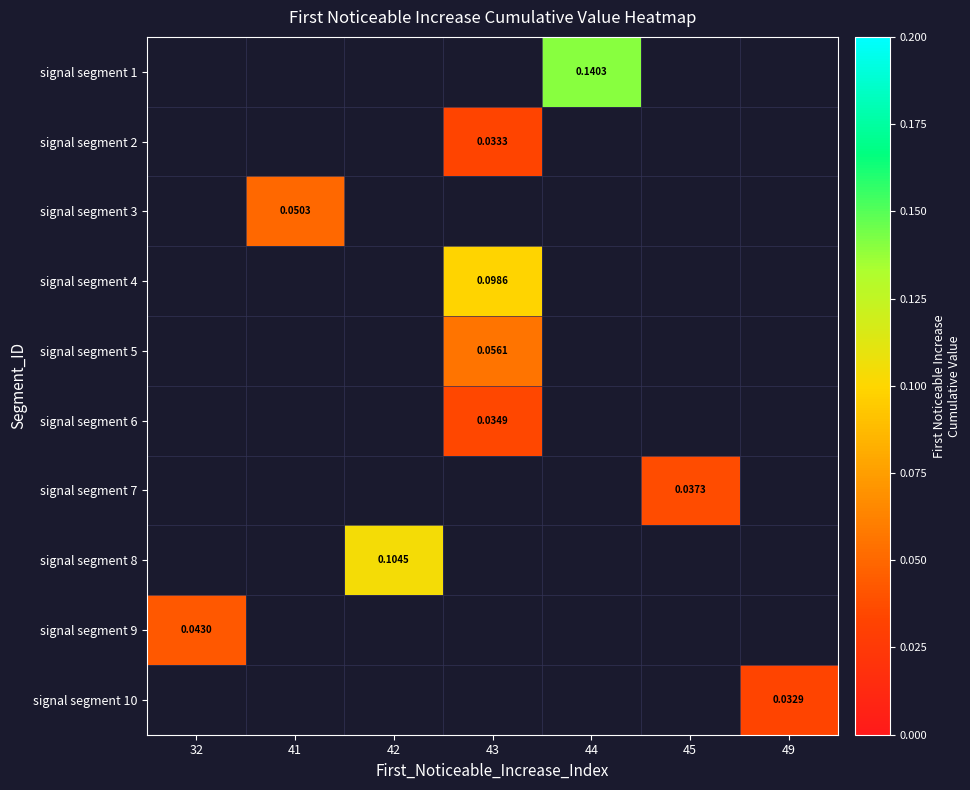

How many categories are shown in the chart?

7